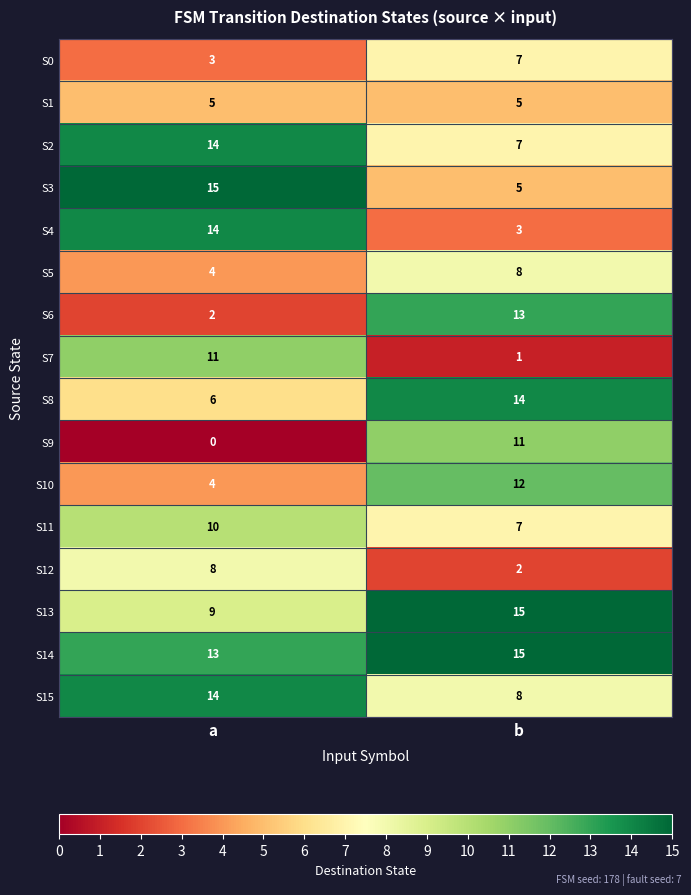

The value of S11 at b is 12. True or false?

False